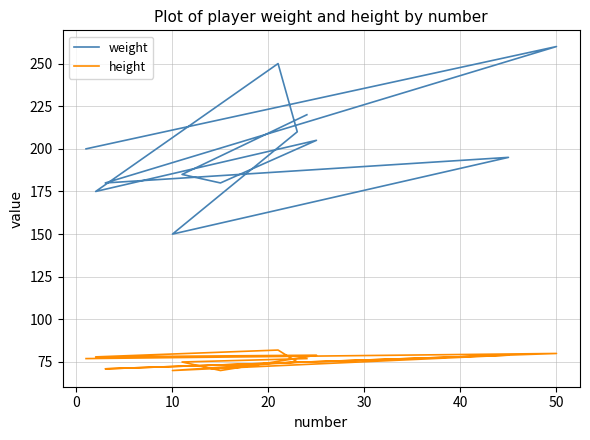

Which series has the widest spread of values?

weight